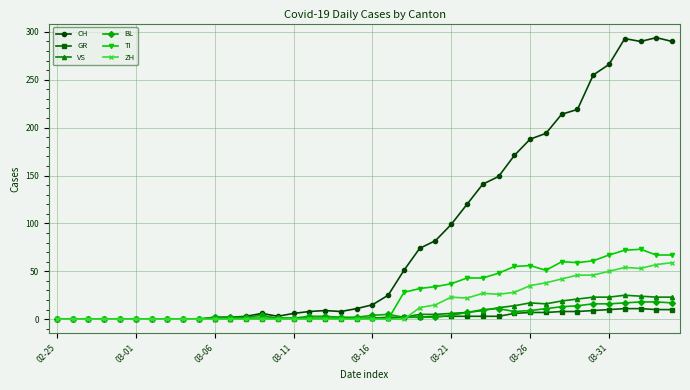

What is the maximum value shown in the chart?

294